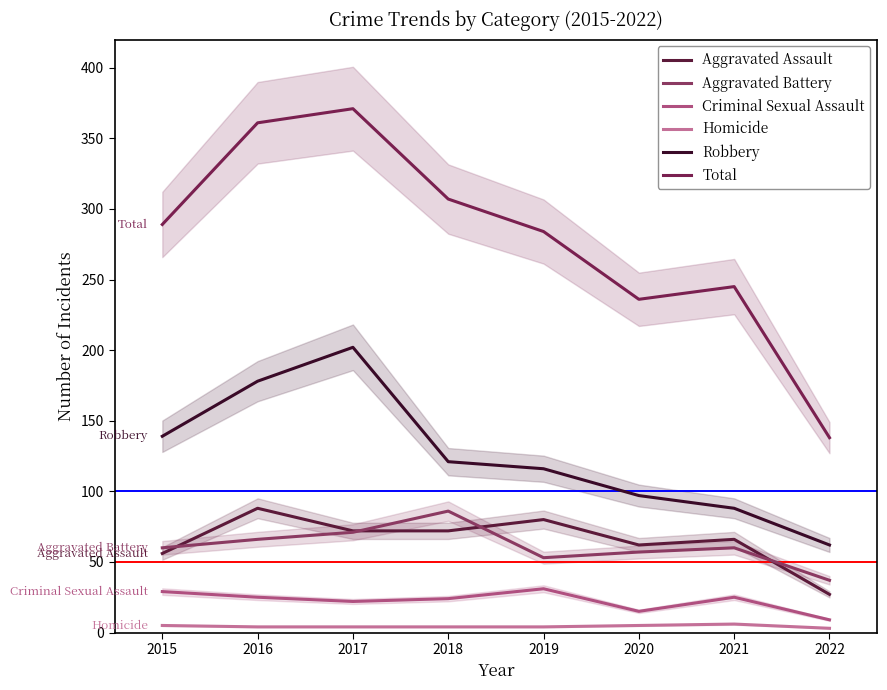

True or false: Aggravated Assault has a value of 94 at 2021.

False